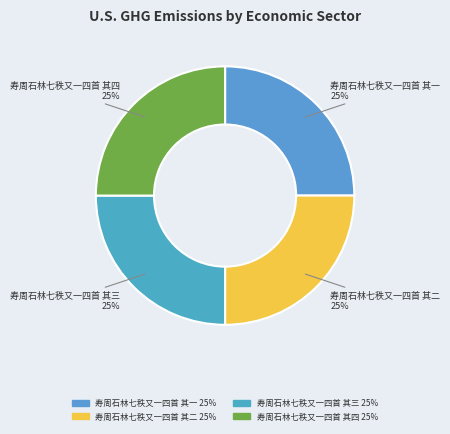

Is 寿周石林七秩又一四首 其二 the majority of the pie?

No